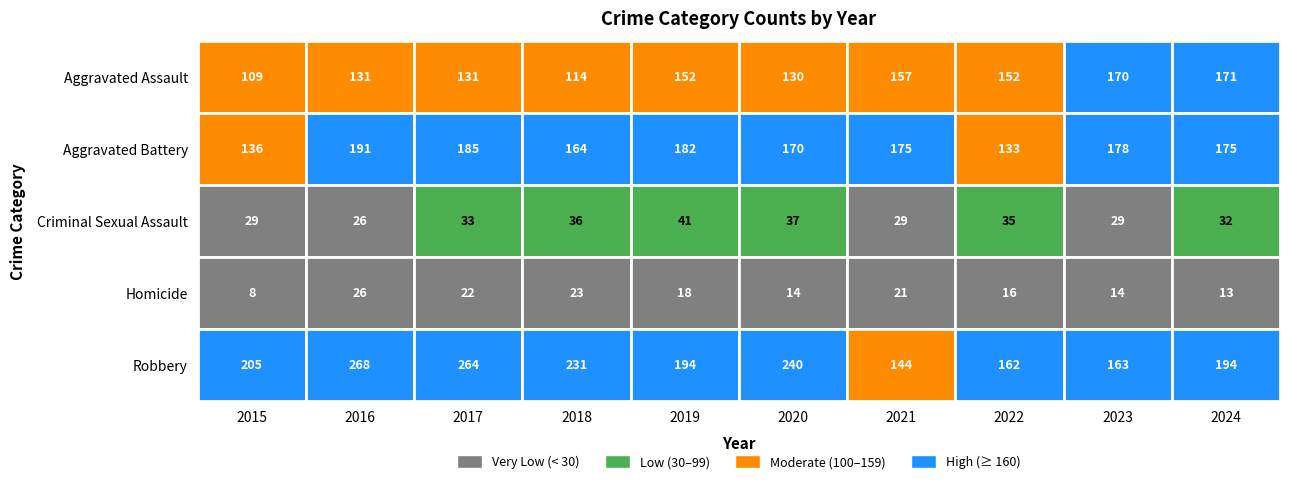

Reading right to left, extract all data points from this chart.

Aggravated Assault: 2024=171	2023=170	2022=152	2021=157	2020=130	2019=152	2018=114	2017=131	2016=131	2015=109
Aggravated Battery: 2024=175	2023=178	2022=133	2021=175	2020=170	2019=182	2018=164	2017=185	2016=191	2015=136
Criminal Sexual Assault: 2024=32	2023=29	2022=35	2021=29	2020=37	2019=41	2018=36	2017=33	2016=26	2015=29
Homicide: 2024=13	2023=14	2022=16	2021=21	2020=14	2019=18	2018=23	2017=22	2016=26	2015=8
Robbery: 2024=194	2023=163	2022=162	2021=144	2020=240	2019=194	2018=231	2017=264	2016=268	2015=205